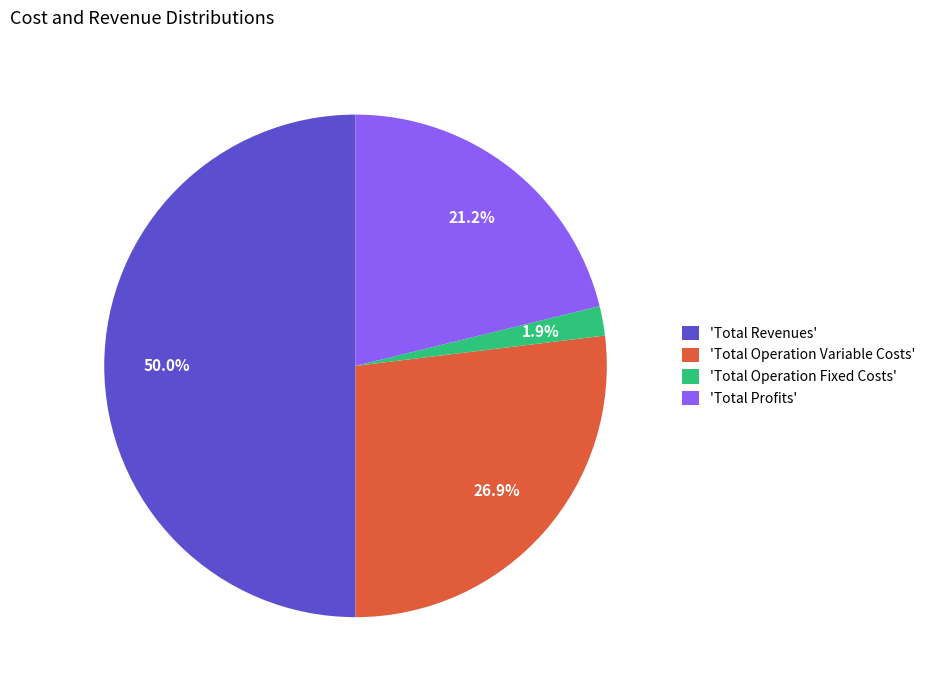

How many segments does this pie chart have?

4